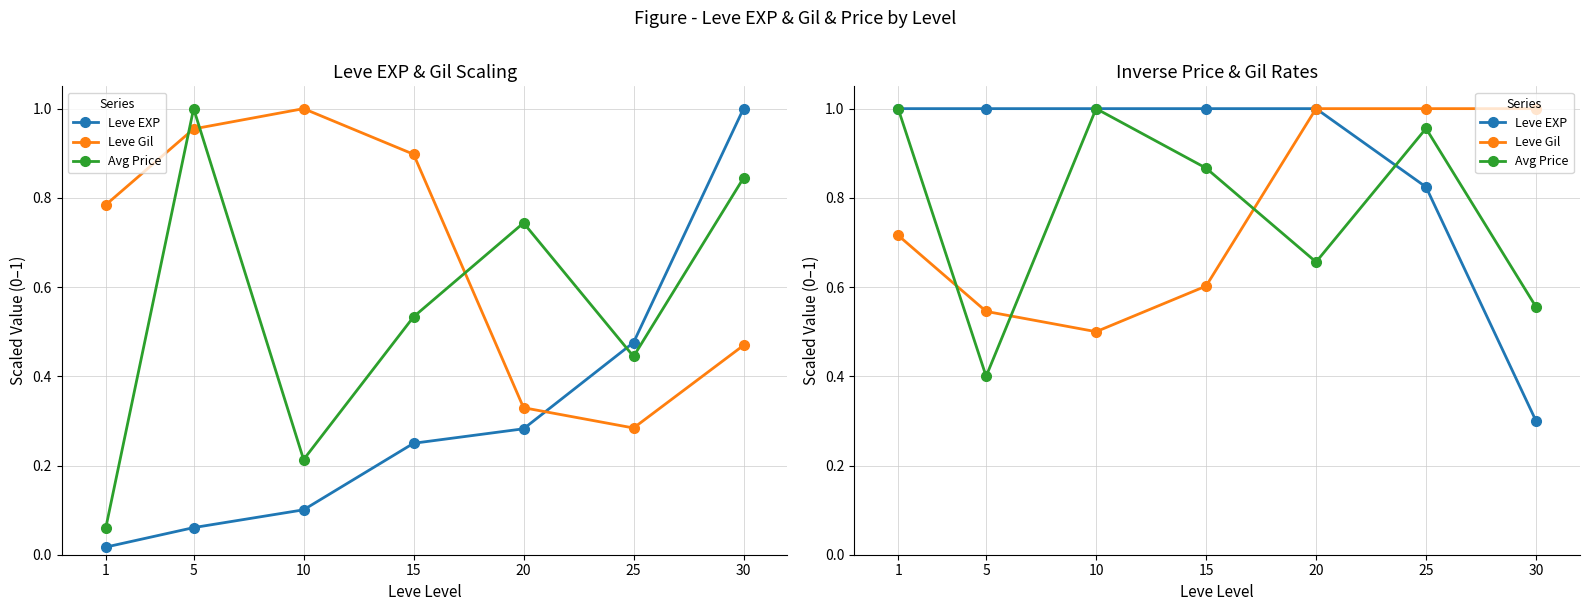

What is the average value of the Leve EXP series?

0.9